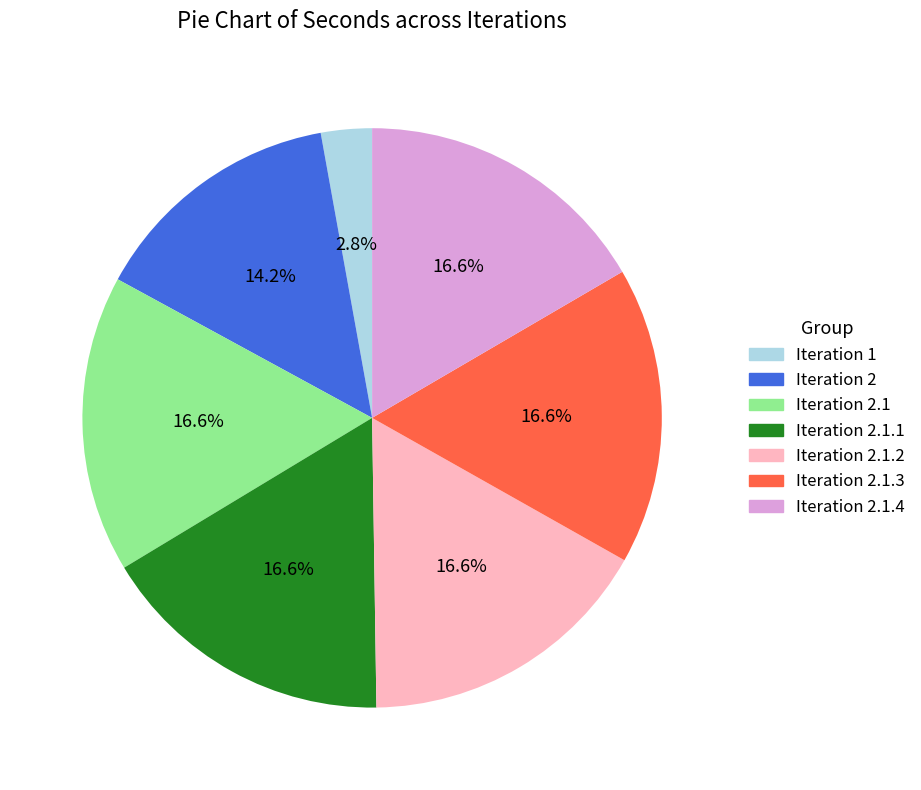

Does any single category account for the majority?

No